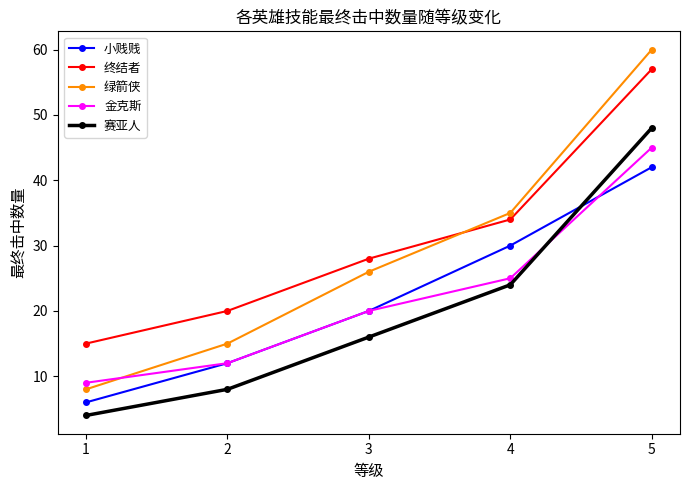

True or false: 绿箭侠 has a value of 3 at 2.

False